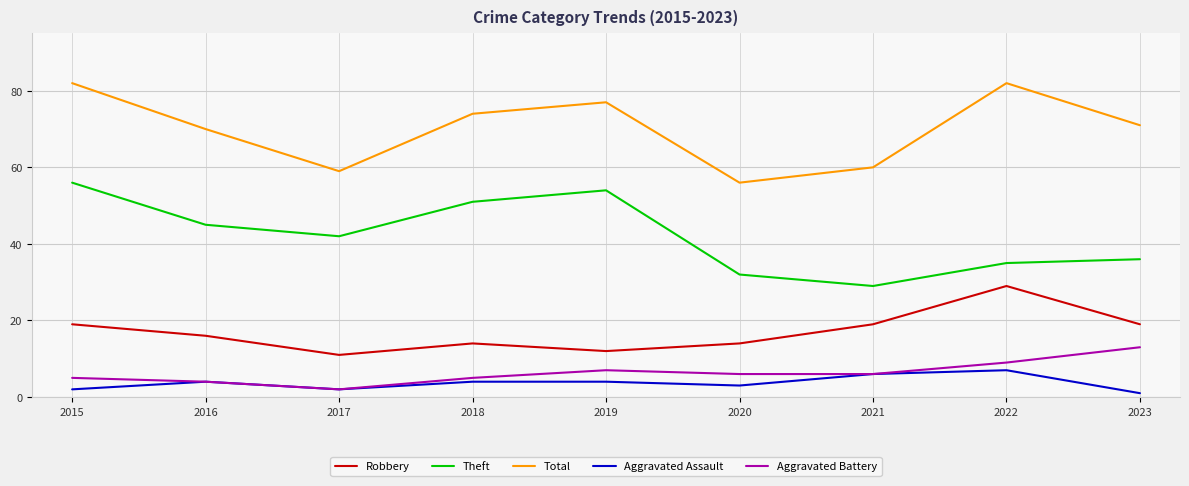

What is the sum of all Theft values?

380